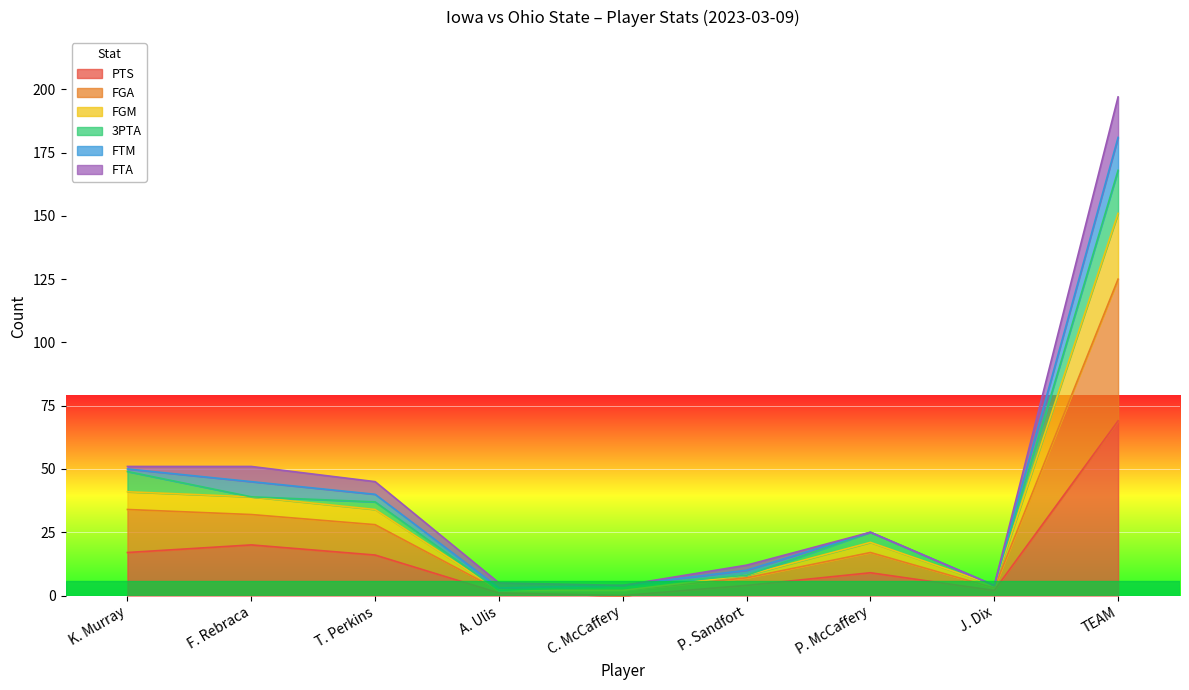

At which category is the sum across all series the highest?

TEAM